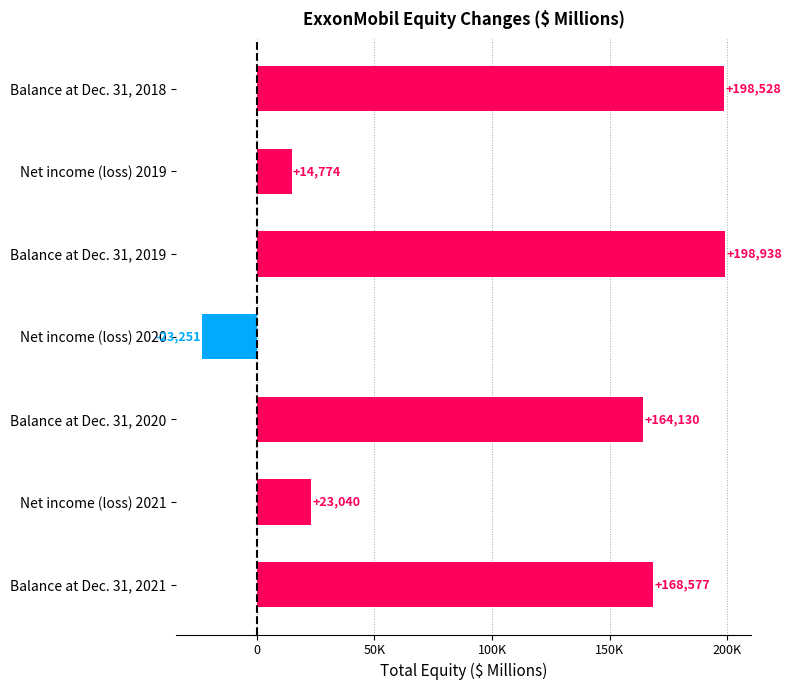

Where is the data nearest to the value 87843?

Net income (loss) 2021